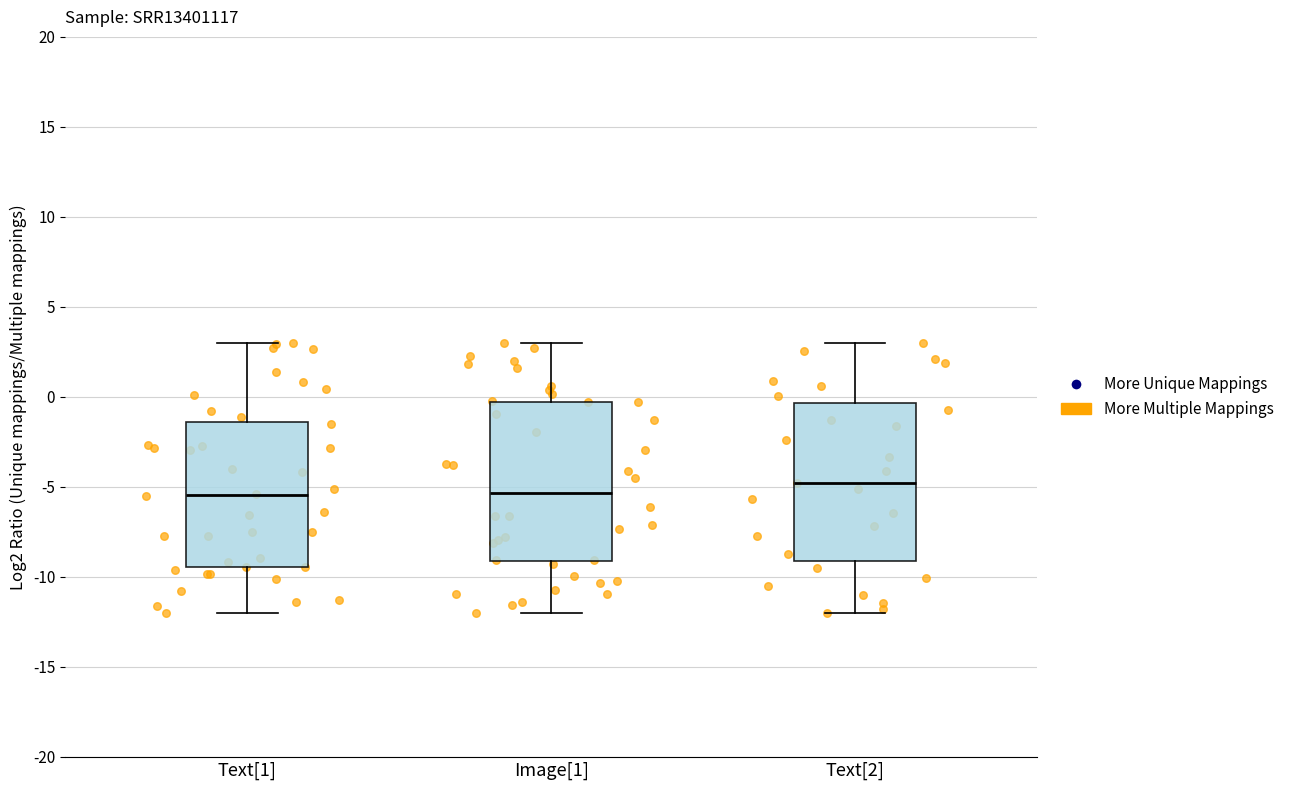

Reading left to right, read every box against the y-axis: the position of its median line, the range the box covers, and the ends of its whiskers. The values are not printed on the chart, so give them approximately, as read against the axis.

Text[1]: median -5.5, box -9.5 to -1.5, whiskers -12.0 to 3.0
Image[1]: median -5.5, box -9.0 to -0.5, whiskers -12.0 to 3.0
Text[2]: median -5.0, box -9.0 to -0.5, whiskers -12.0 to 3.0